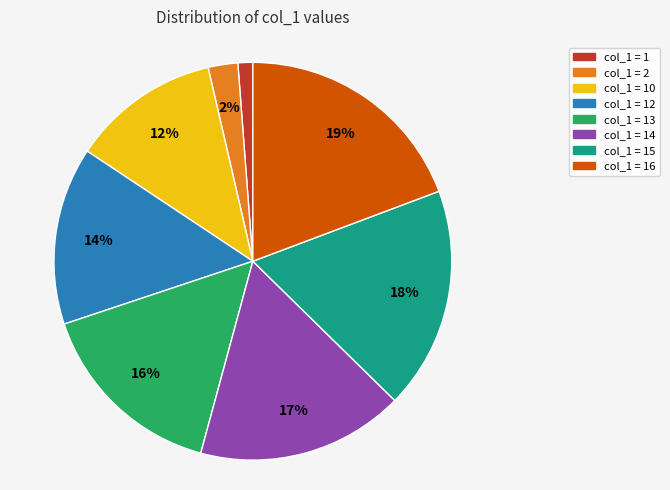

To the nearest percent, what is the average slice percentage?

12%